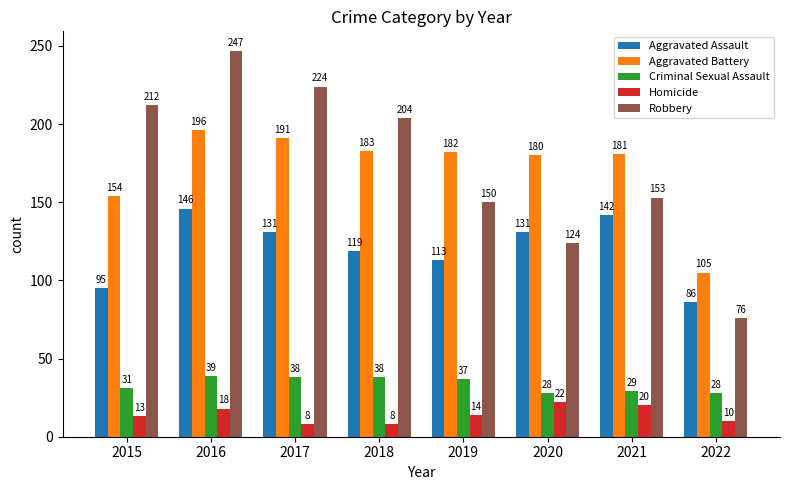

What are all the series names shown in the legend?

Aggravated Assault, Aggravated Battery, Criminal Sexual Assault, Homicide, Robbery